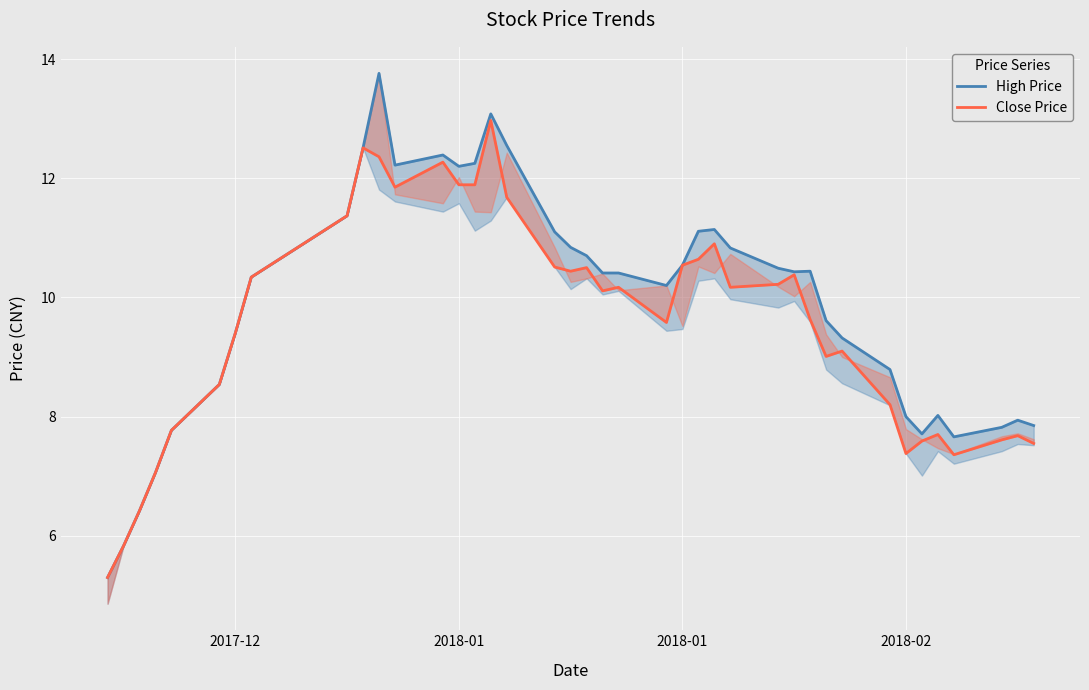

Is the value of High Price at 27 greater than the value of Close Price at 24?

No